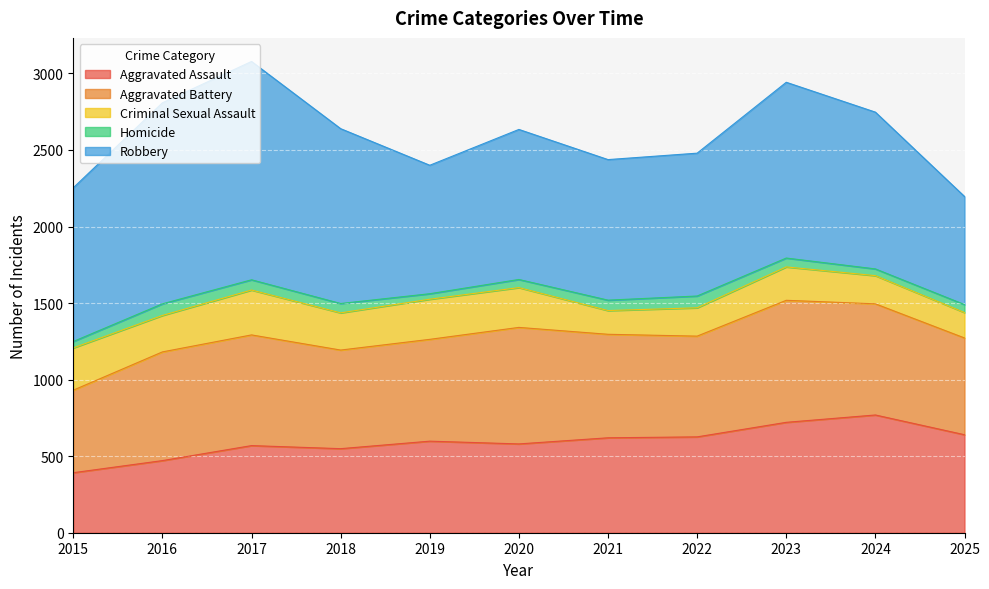

The Homicide series shows 53 at 2020. True or false?

True